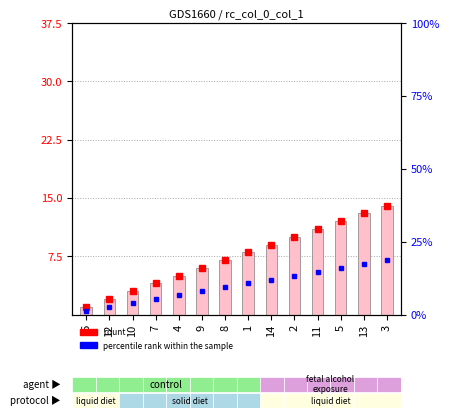

What is the label of the 11th bar from the left?

11